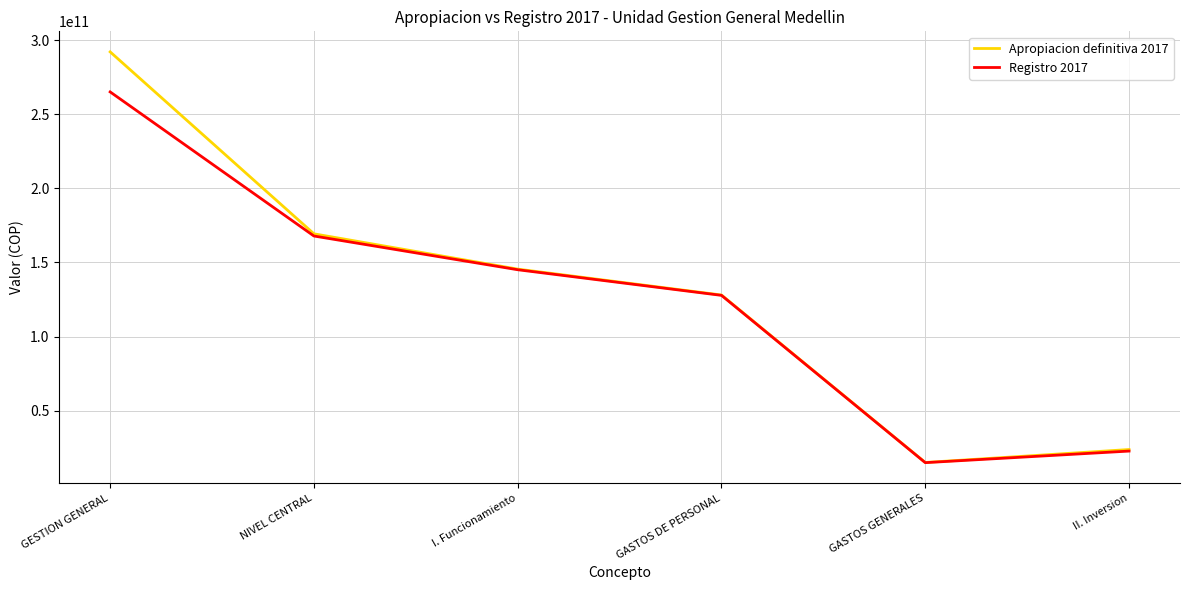

At how many categories does at least one series exceed 139129297256?

3